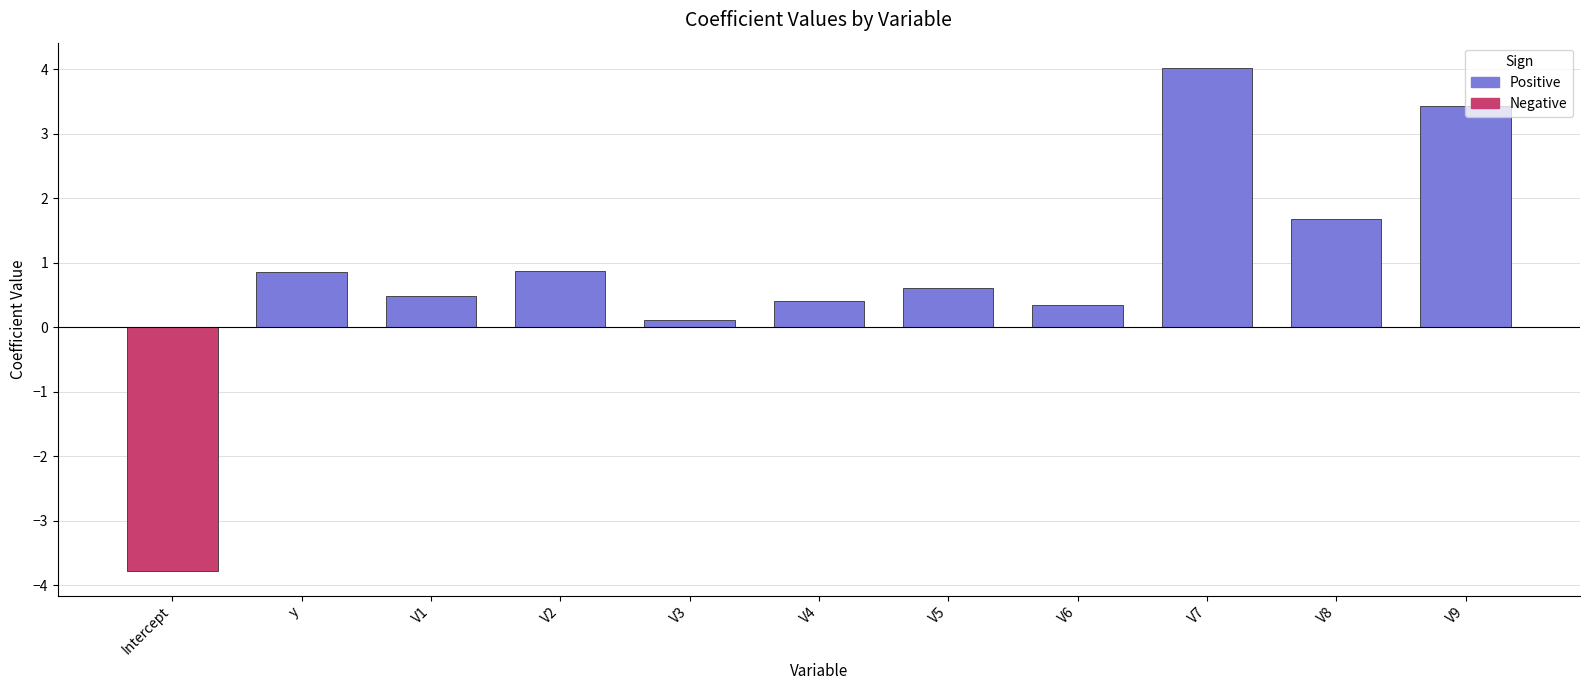

How many data points are less than 0?

1